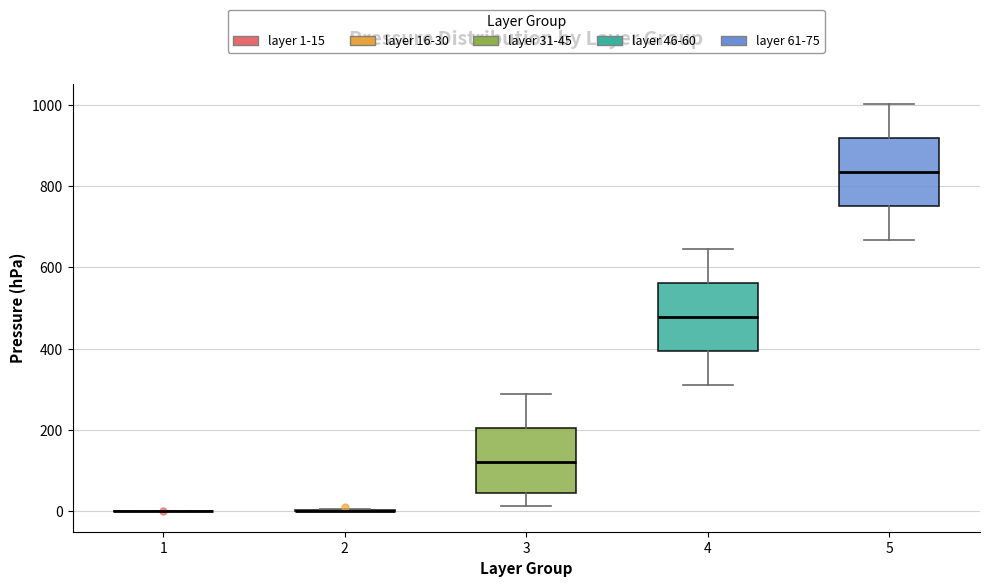

Reading left to right, read every box against the y-axis: the position of its median line, the range the box covers, and the ends of its whiskers. The values are not printed on the chart, so give them approximately, as read against the axis.

1: box collapsed to a line at 0, whiskers 0 to 0
2: box collapsed to a line at 0, whiskers 0 to 0
3: median 120, box 40 to 200, whiskers 20 to 280
4: median 480, box 400 to 560, whiskers 320 to 640
5: median 840, box 760 to 920, whiskers 660 to 1000